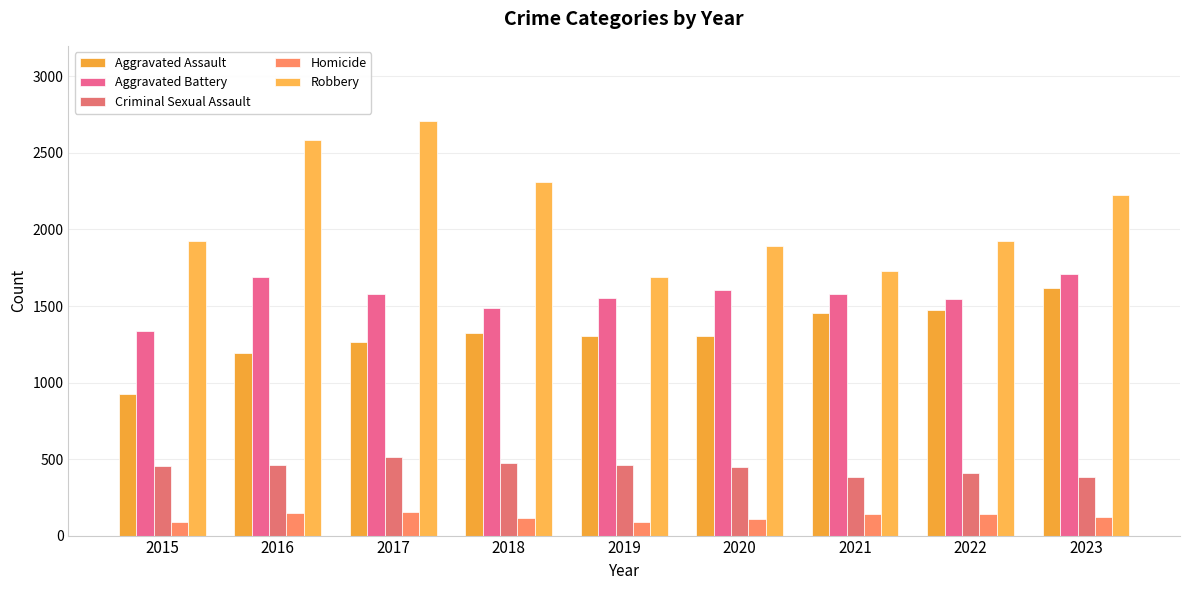

What is the lowest value of the Criminal Sexual Assault series?

380